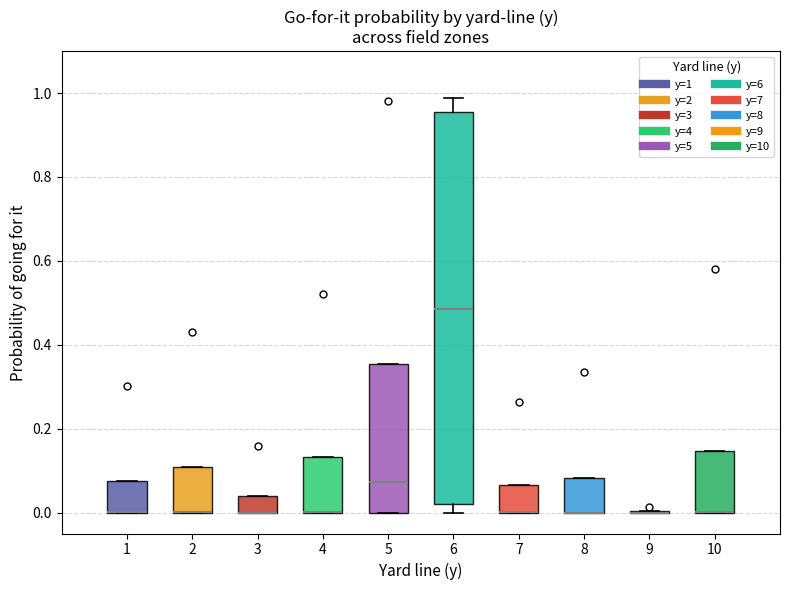

Which box is the tallest, from its lower edge to its upper edge?

6